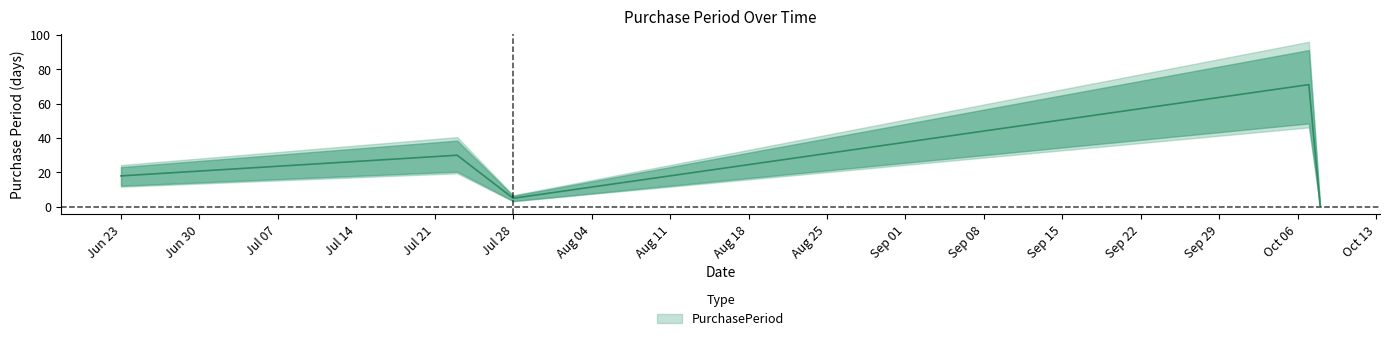

What is the approximate value at 2015-10-07, to the nearest 10?

70